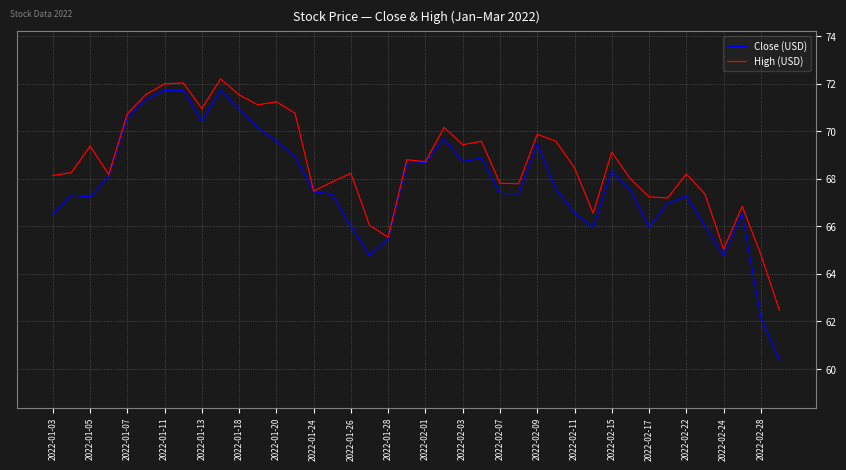

Which series has the widest spread of values?

Close (USD)